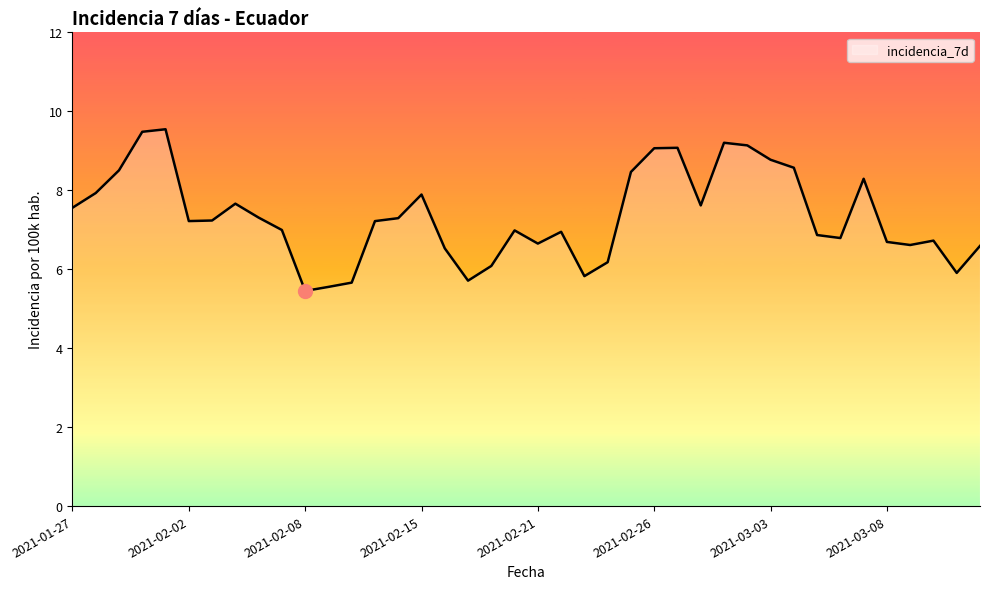

What is the difference between the maximum and minimum values?

4.1